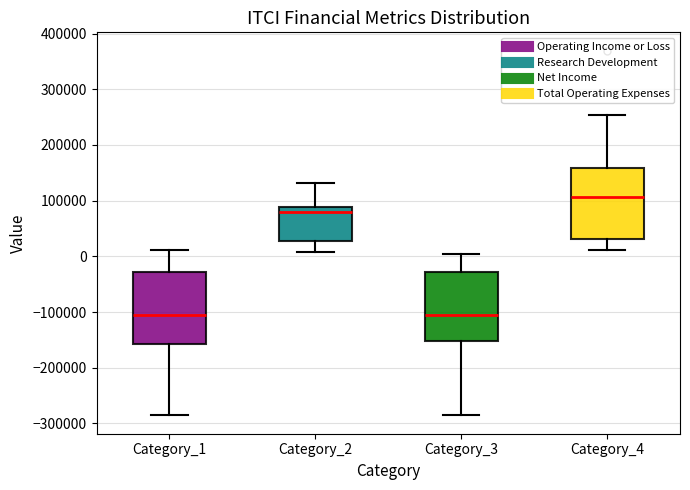

Which box's median line is the highest?

Category_4